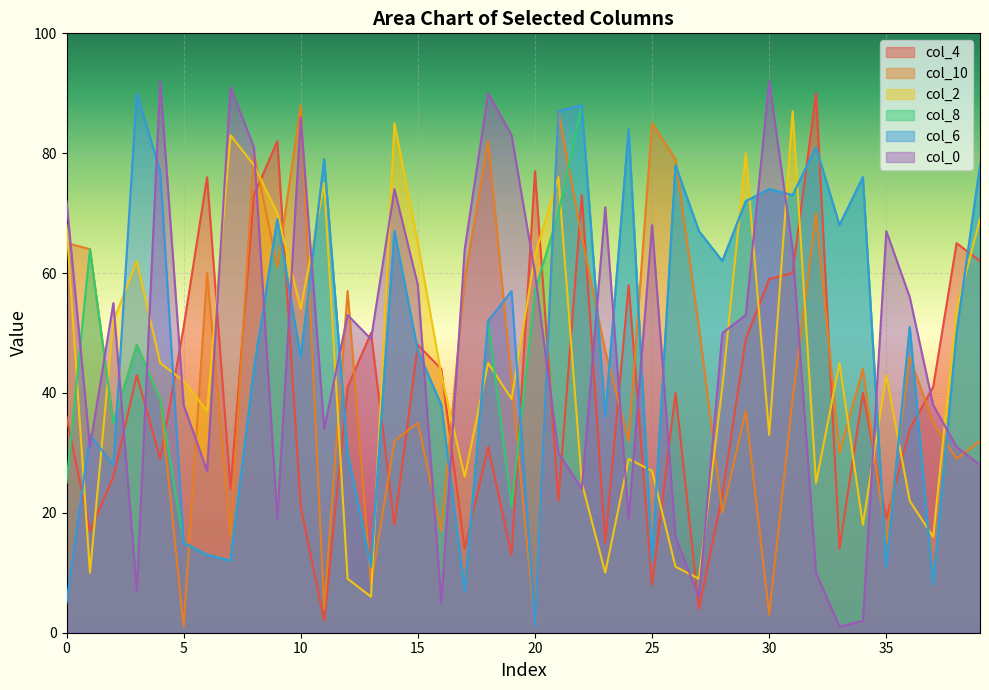

Which series ends up on top after the final intersection of col_8 and col_4?

col_8